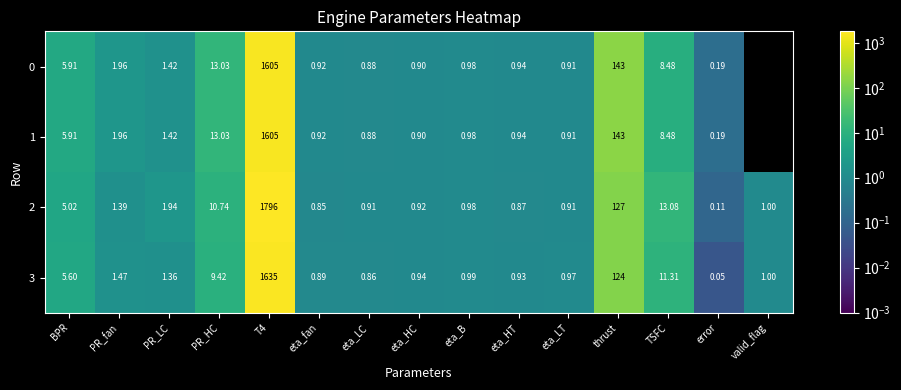

At which category is the sum across all series the highest?

T4